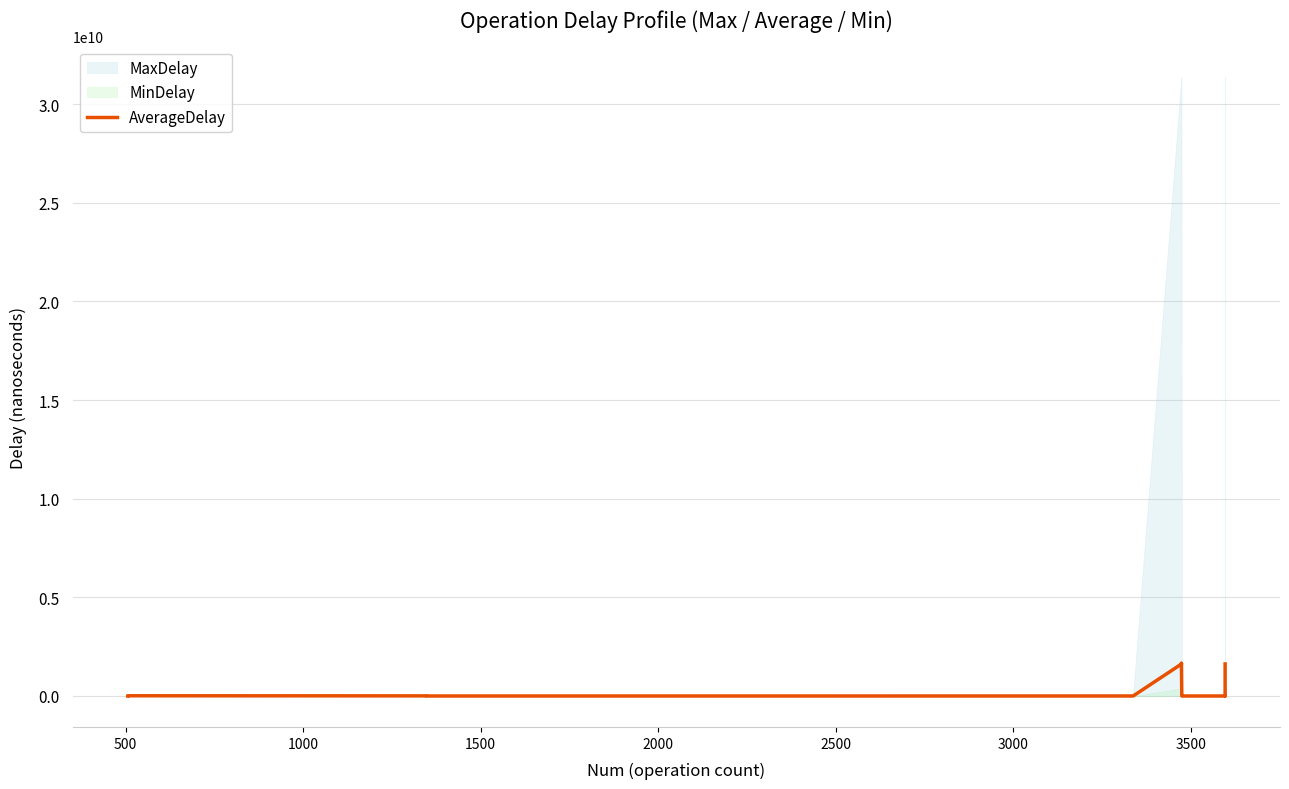

How many data points are above 6469389?

8